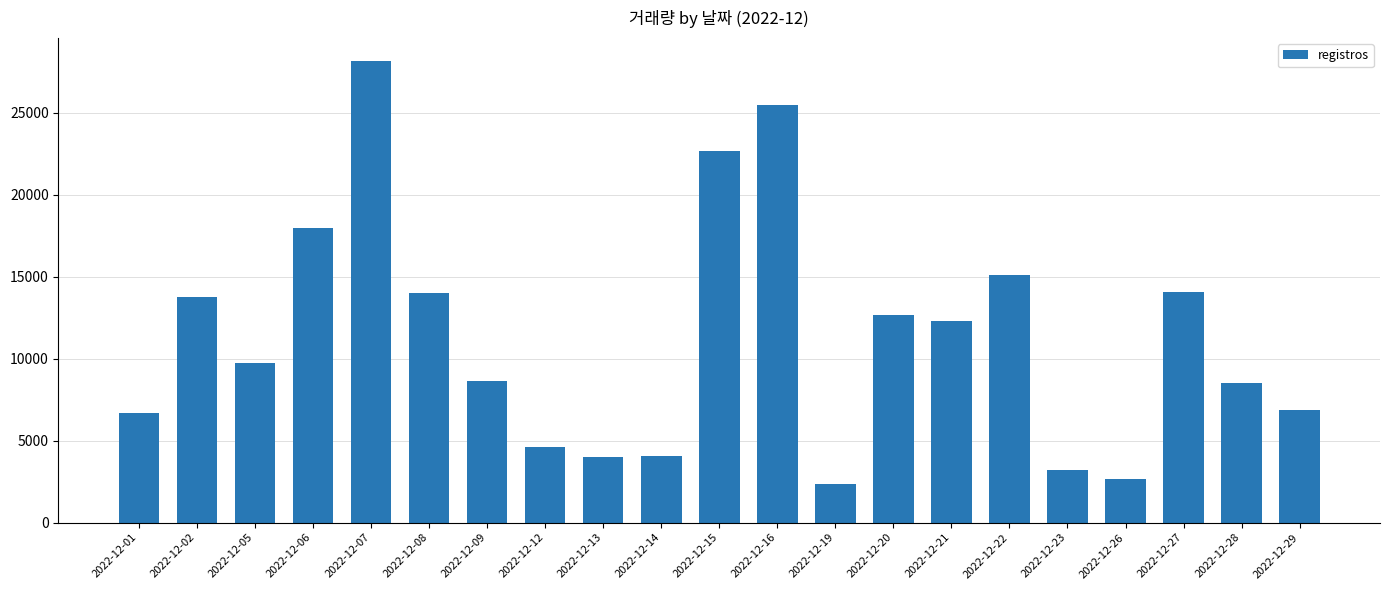

What is the greatest value displayed?

28150